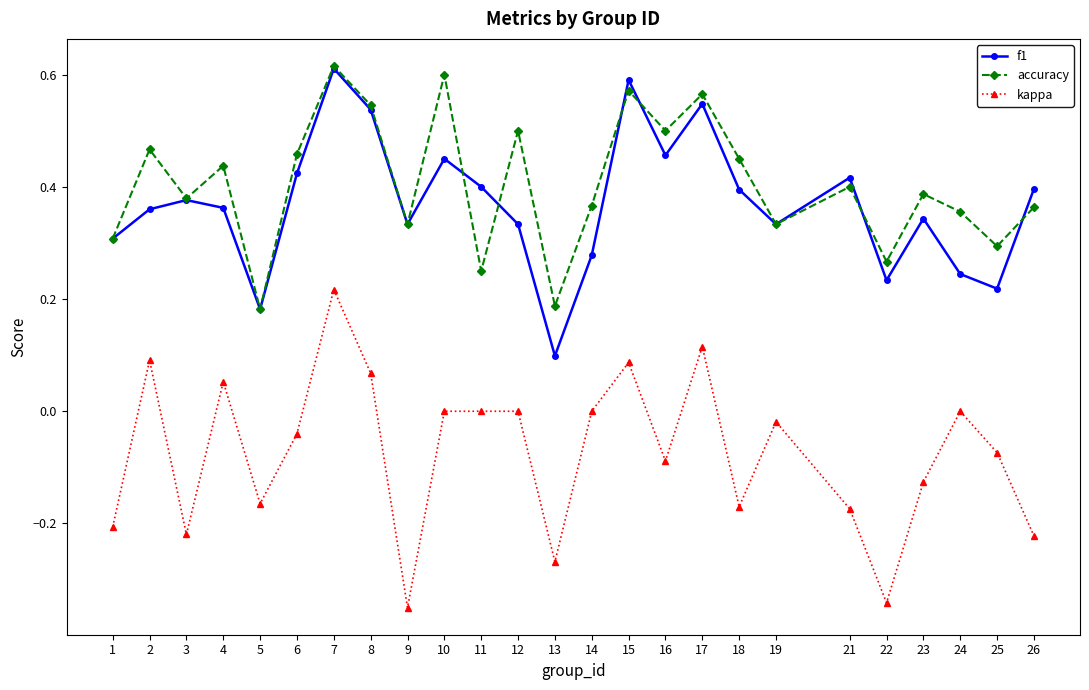

The accuracy series shows 0.3 at 2. True or false?

False